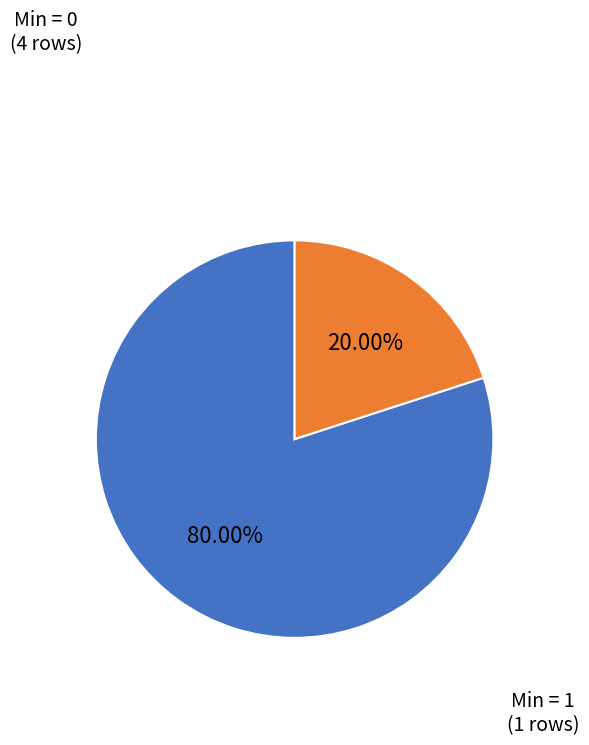

Is there any slice that represents more than half of the pie?

Yes